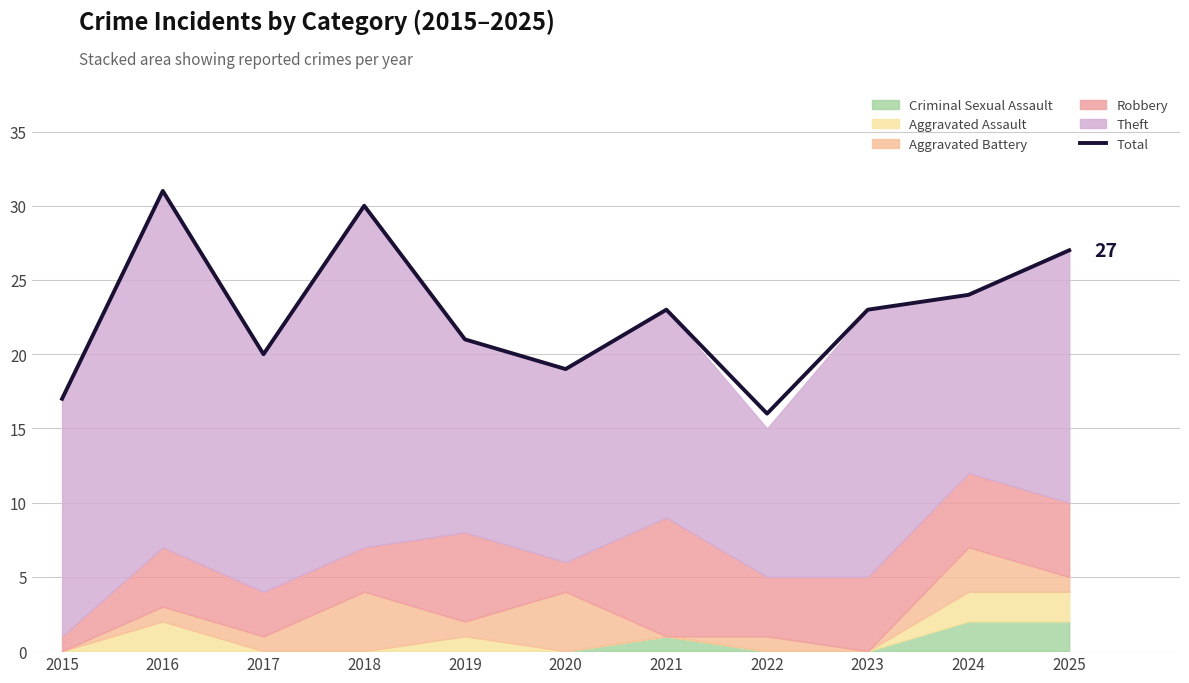

Which label corresponds to the smallest value in the chart?

2022